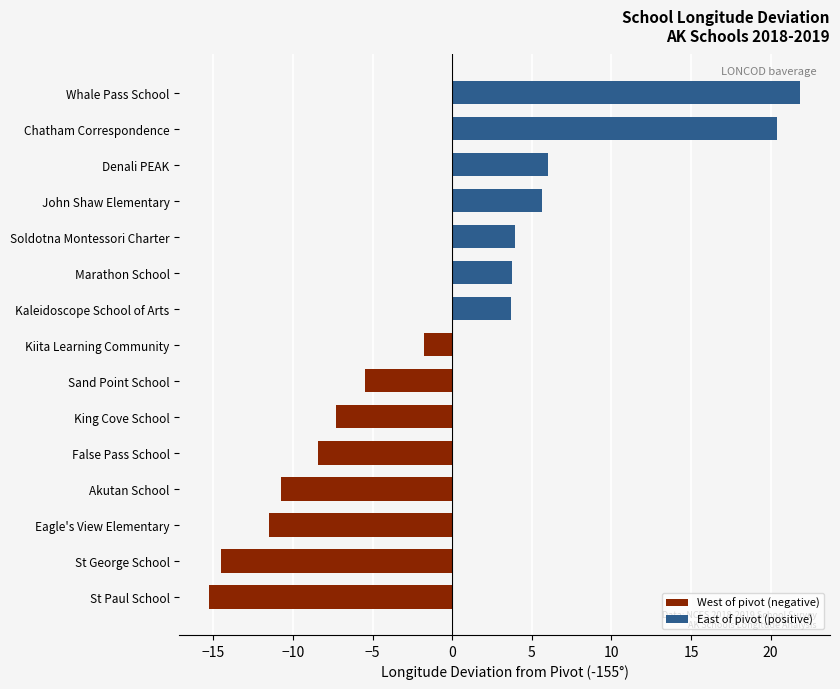

How many values are below zero?

8